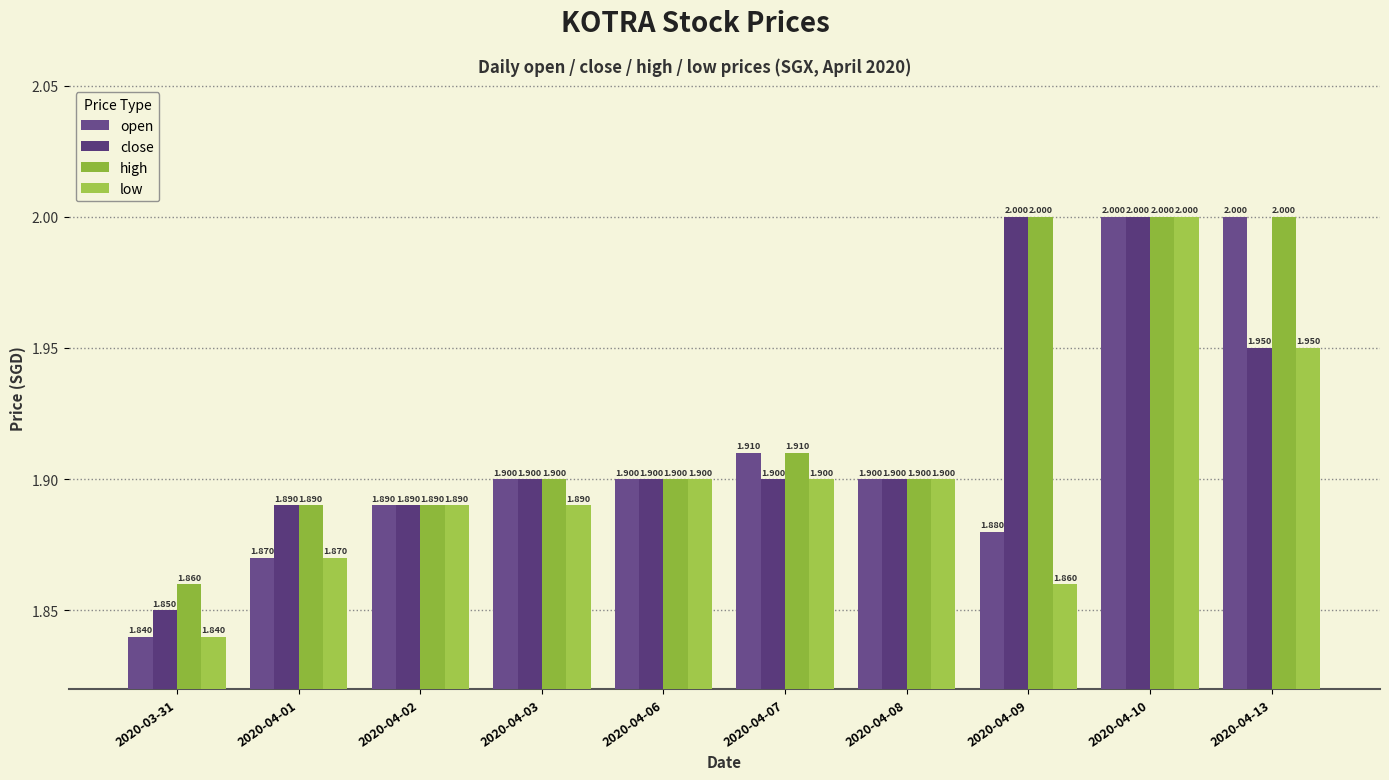

Which series changed the most between 2020-04-02 and 2020-04-07?

open